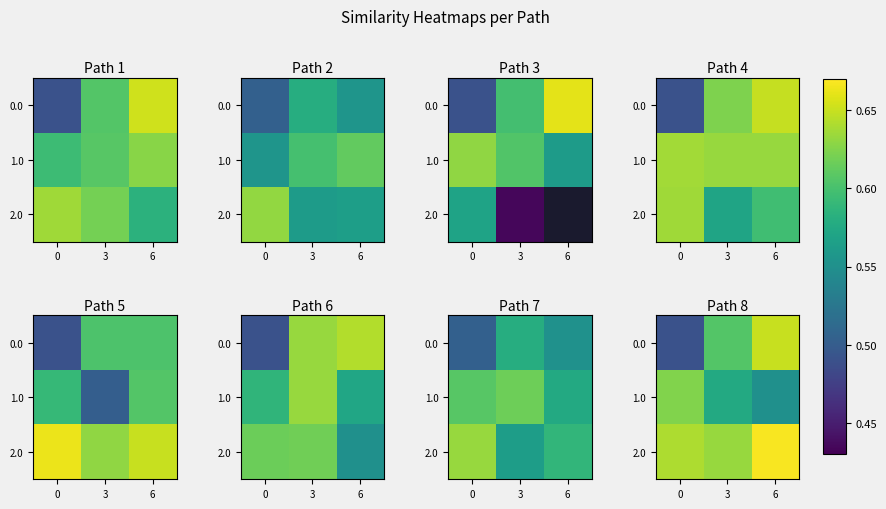

What is the spread (max minus min) of values at 3?

0.1